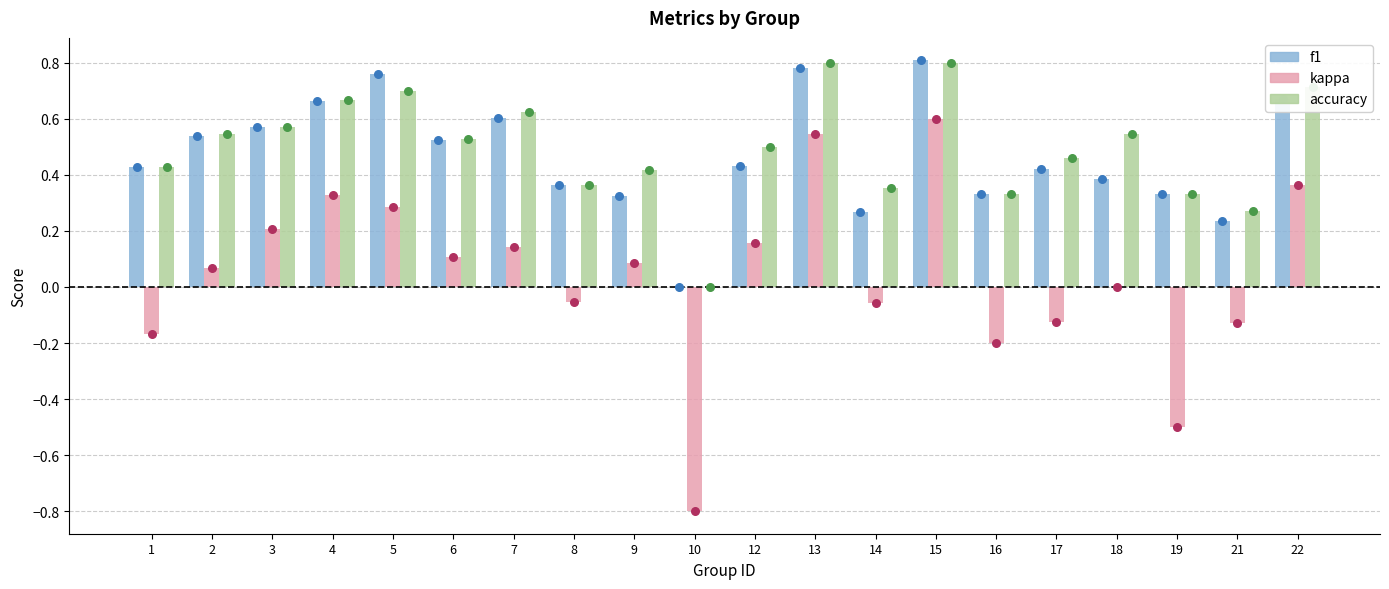

What is the total value across all series at 10?

-0.8